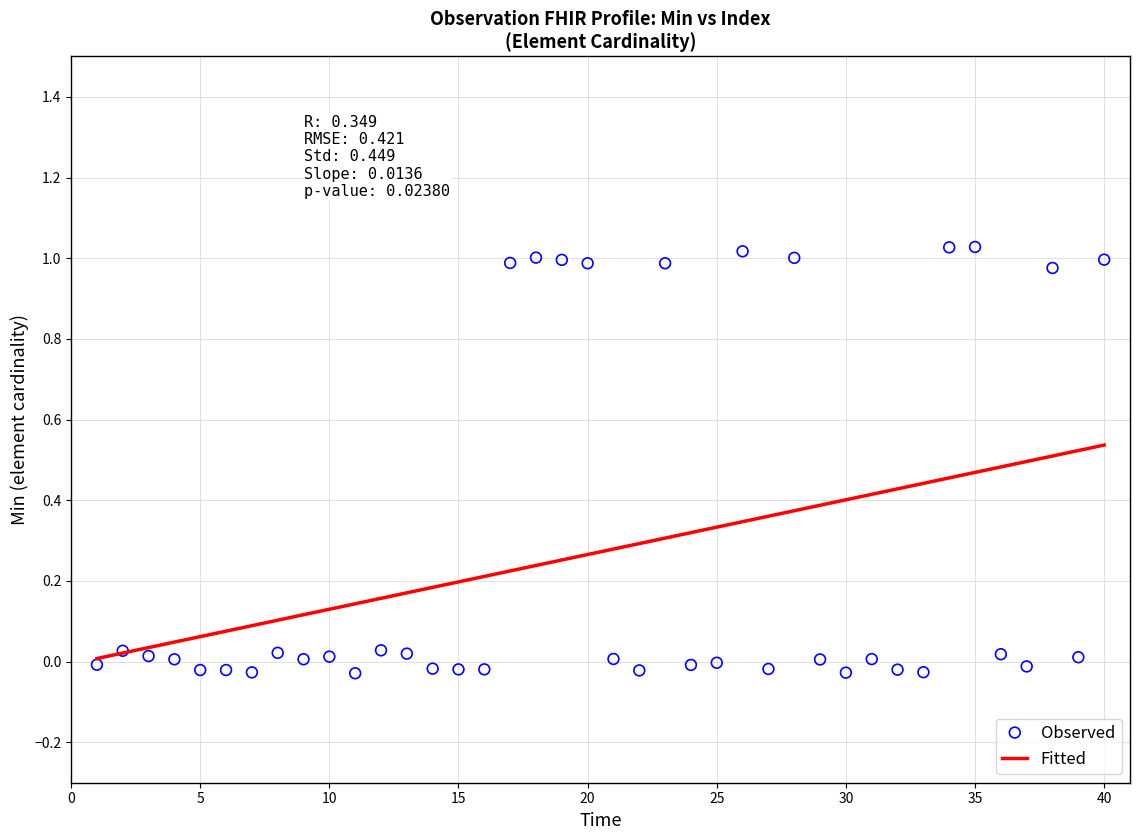

What is the range of X values (max minus min)?

39.0